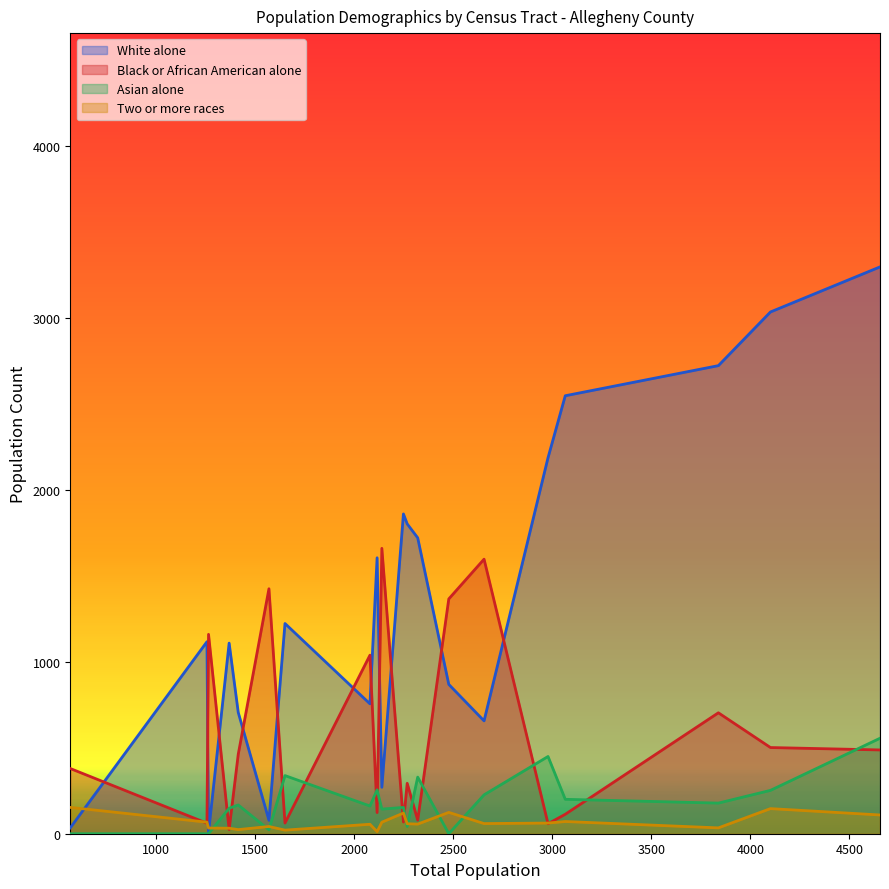

Rank the series by their maximum value, from lowest to highest.

Two or more races, Asian alone, Black or African American alone, White alone